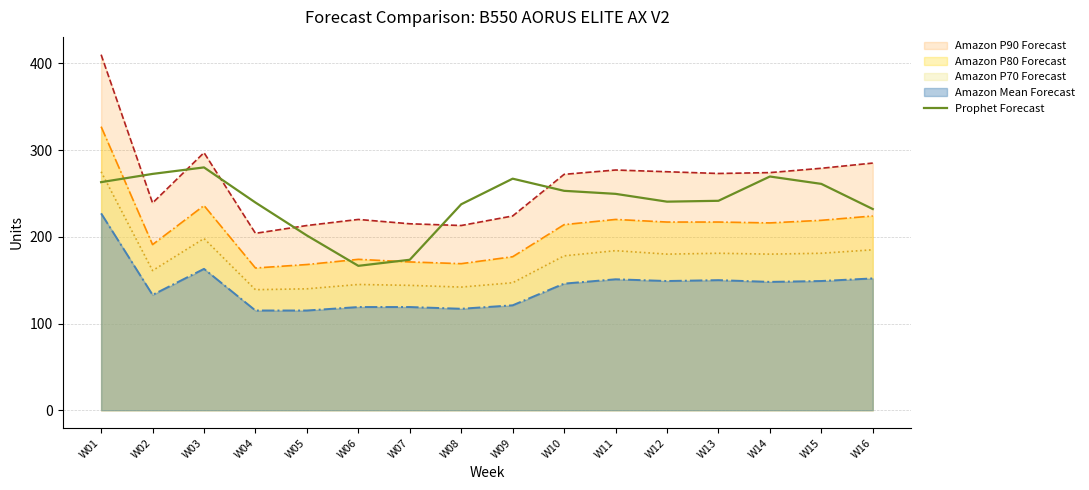

Is it true that Amazon P80 Forecast equals 217.0 at W12?

True